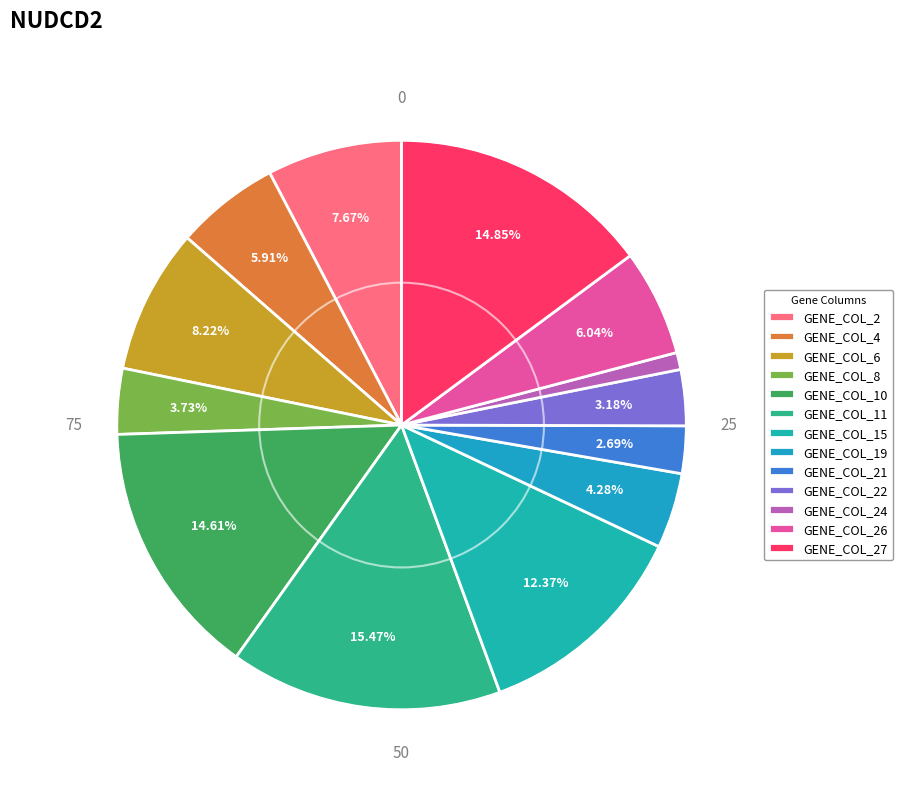

Which slice is the smallest?

GENE_COL_24